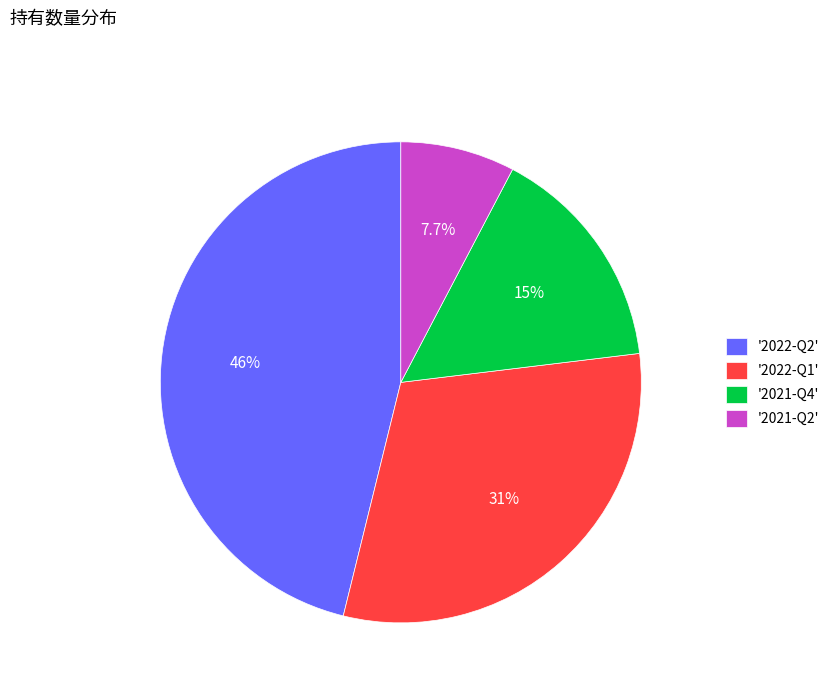

Which slice is the largest?

'2022-Q2'